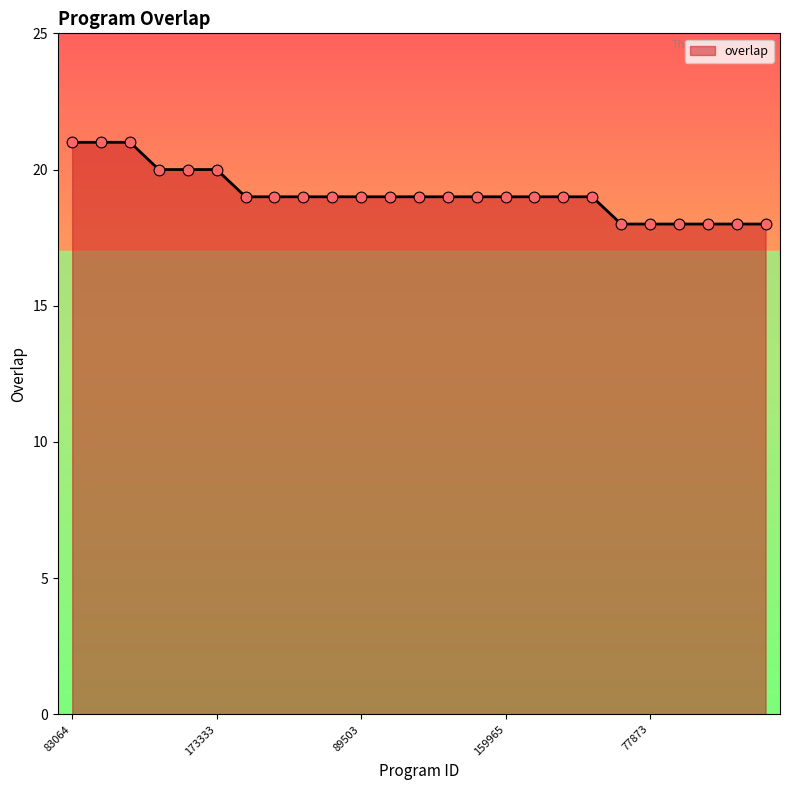

What is the difference between the maximum and minimum values?

3